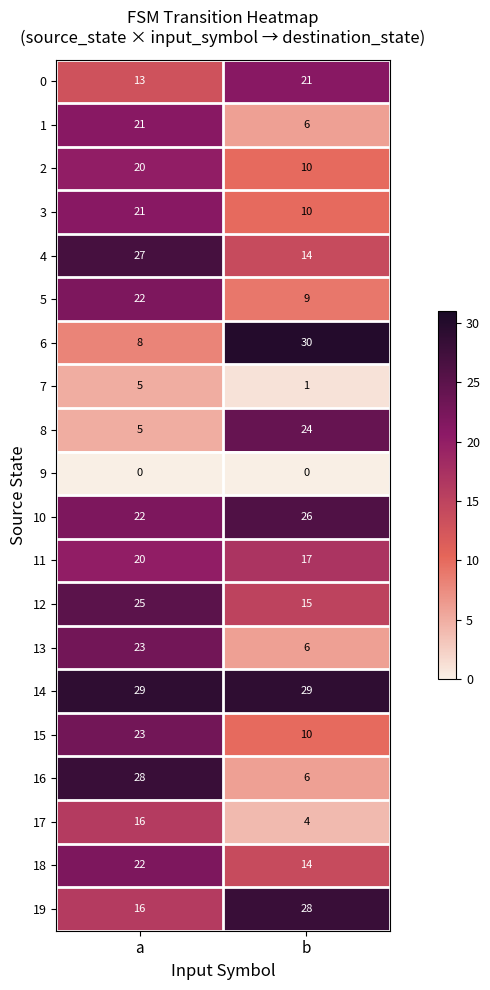

The value of 1 at b is 2. True or false?

False